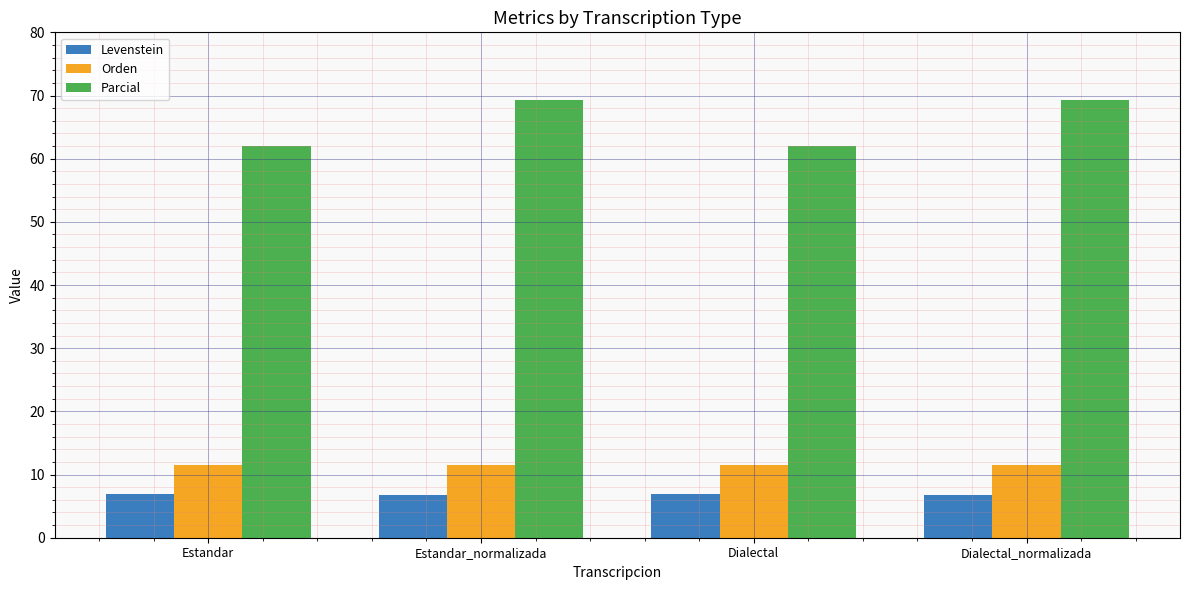

The value of Levenstein at Dialectal_normalizada is 6.7. True or false?

True